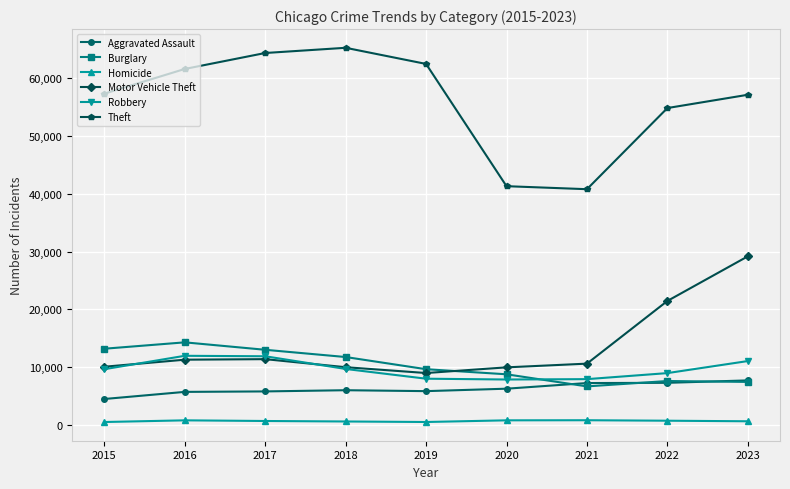

Is it true that Theft equals 62493 at 2019?

True